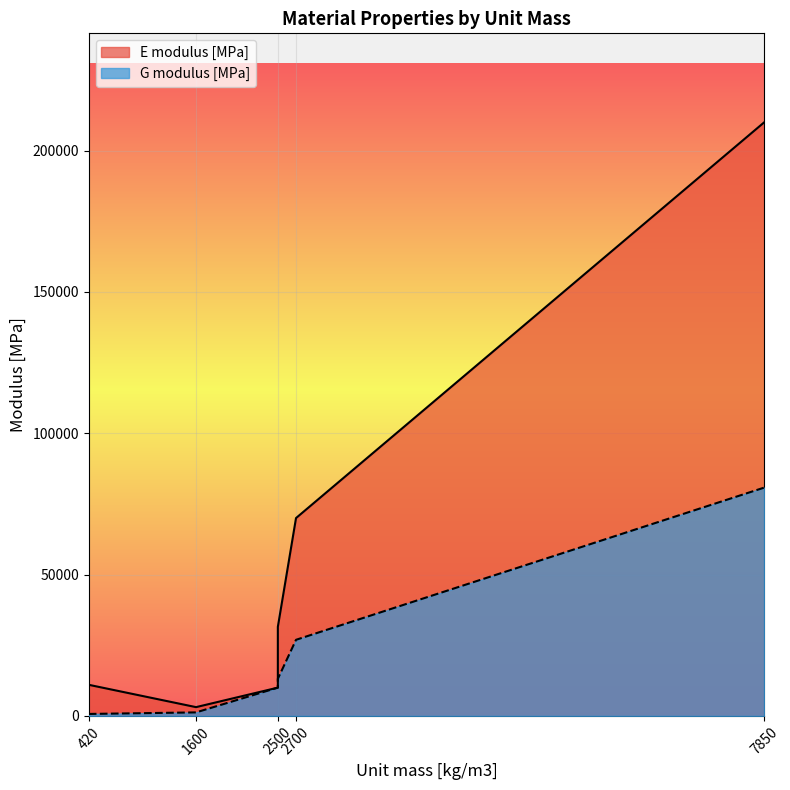

Is the value of E modulus [MPa] at EN-AW 5083 greater than the value of G modulus [MPa] at C30/37?

Yes